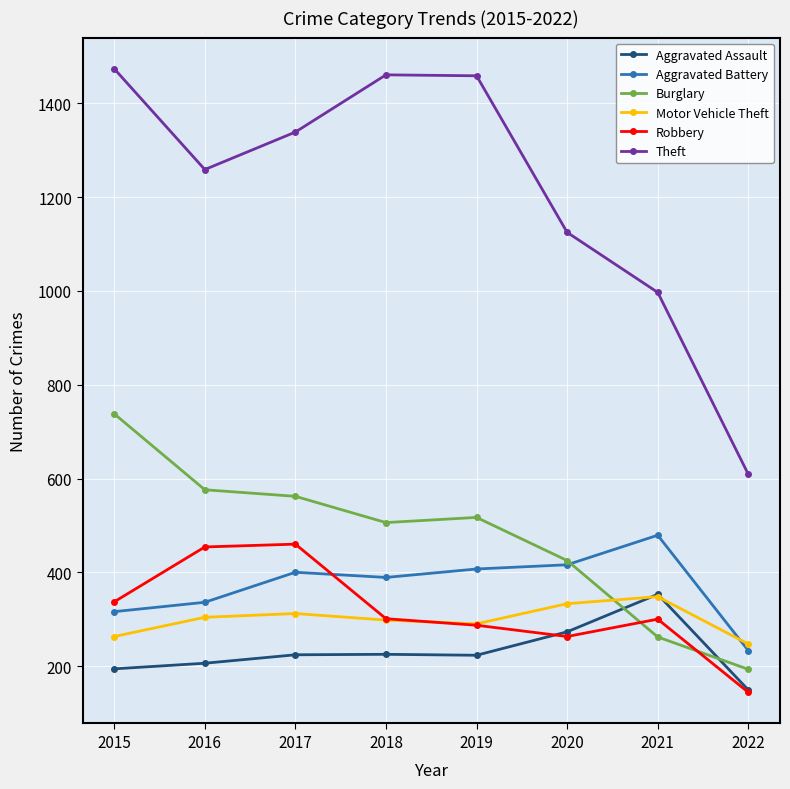

True or false: Robbery has more than 2 interior local peaks.

False